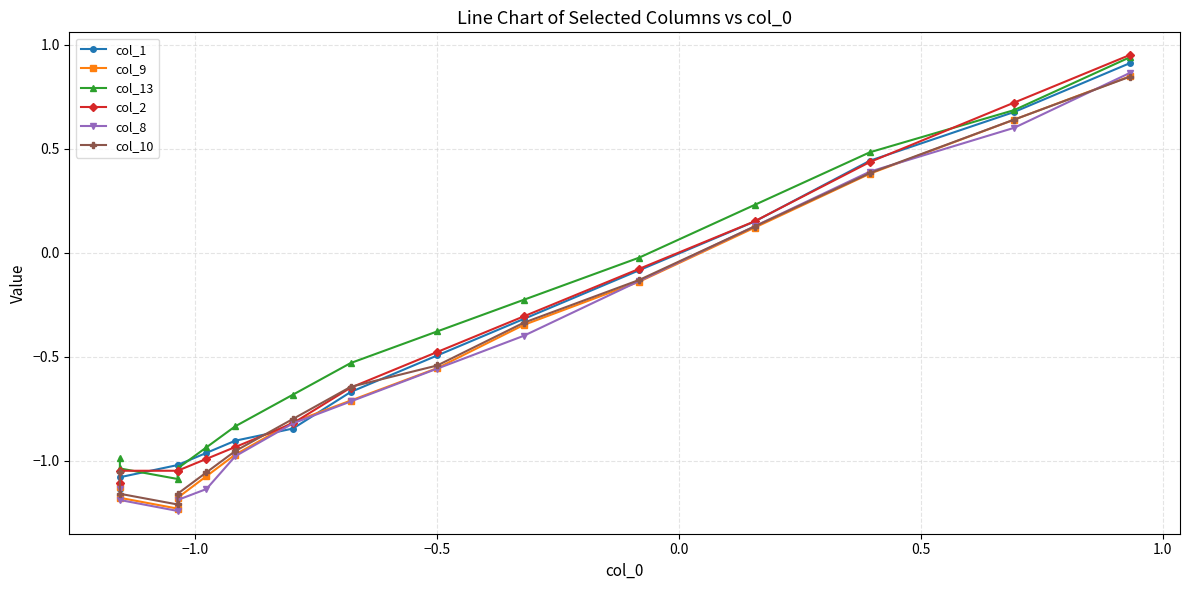

True or false: col_2 has more than 2 interior local peaks.

False